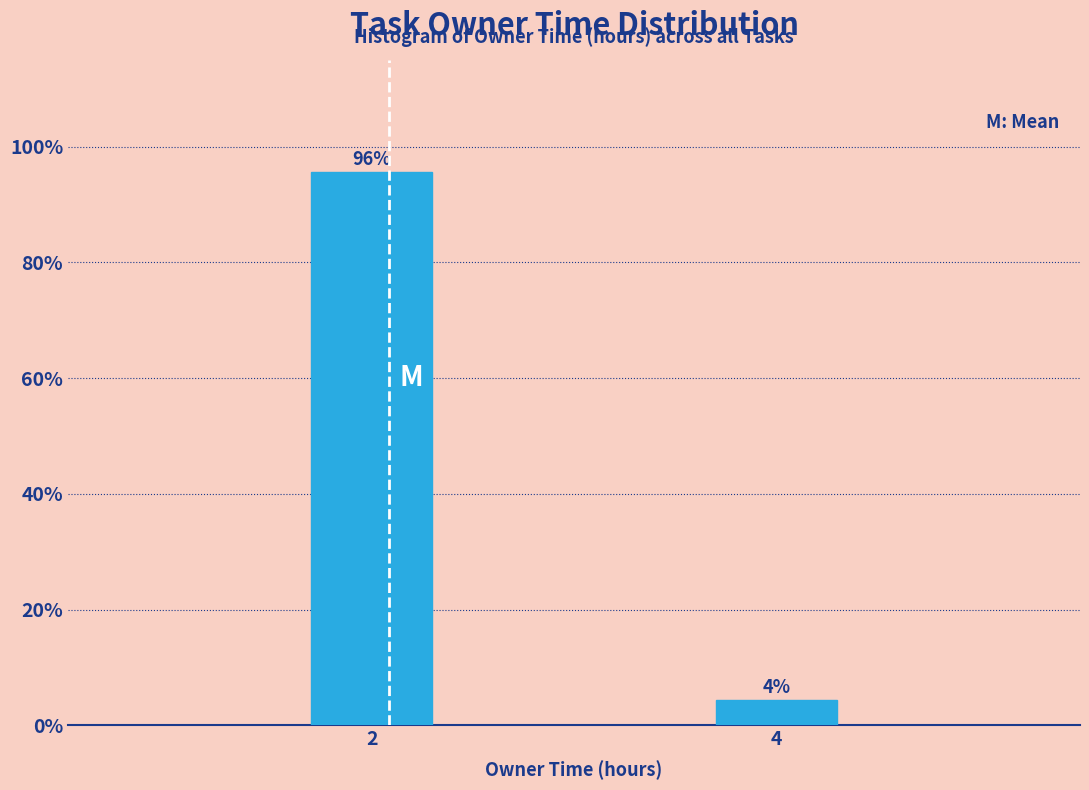

At which label is the value closest to 50?

4